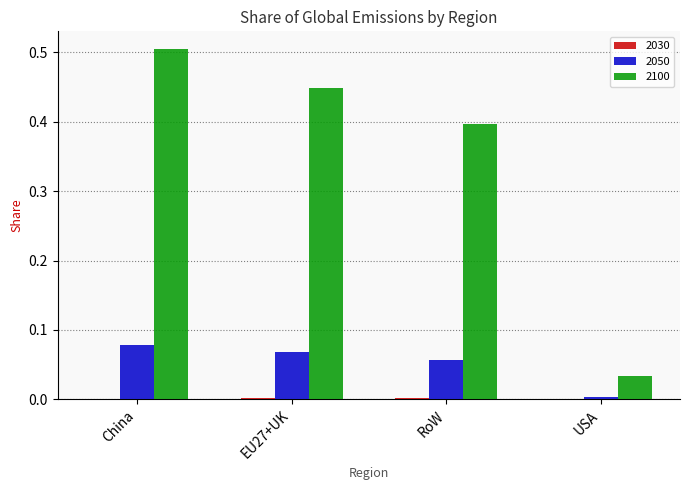

What is the highest value of the 2100 series?

0.5